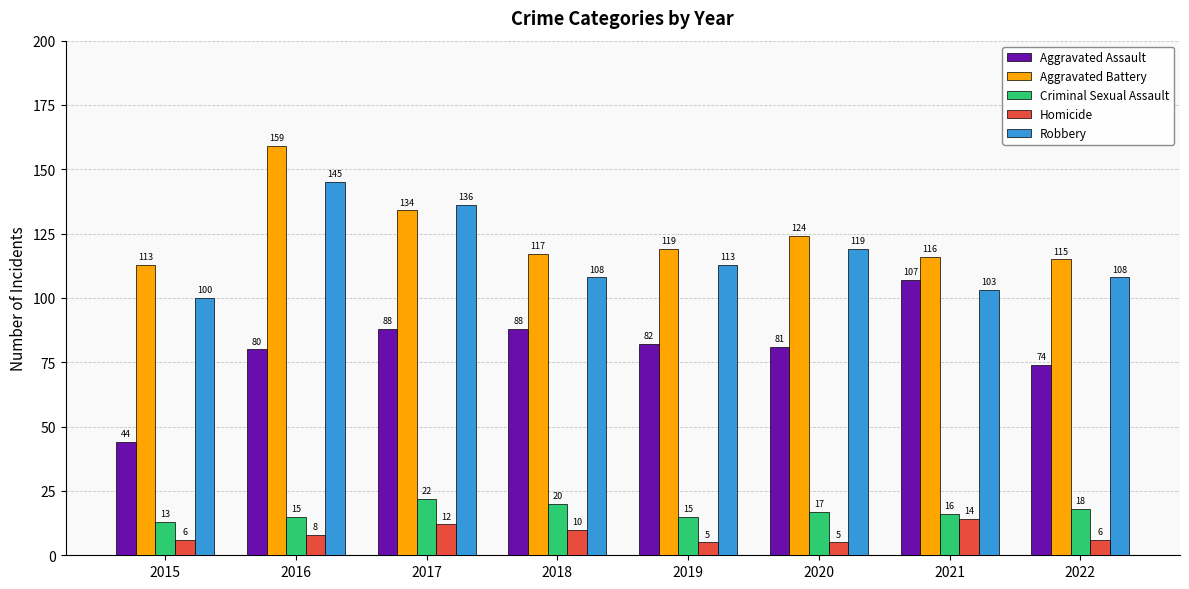

Where is Robbery nearest to the value 122?

2020